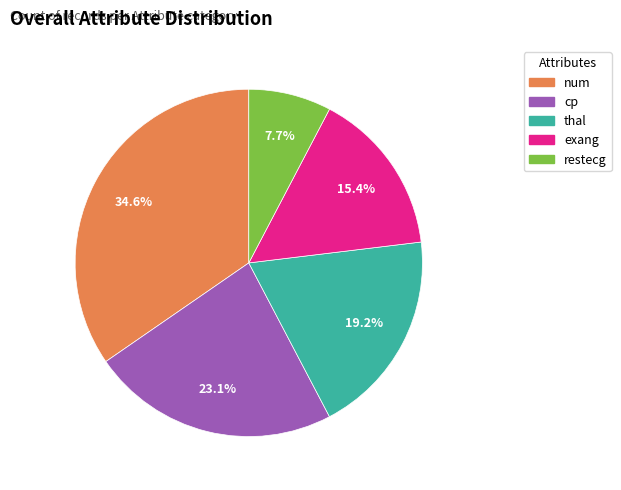

What percentage is the num slice, to the nearest percent?

35%